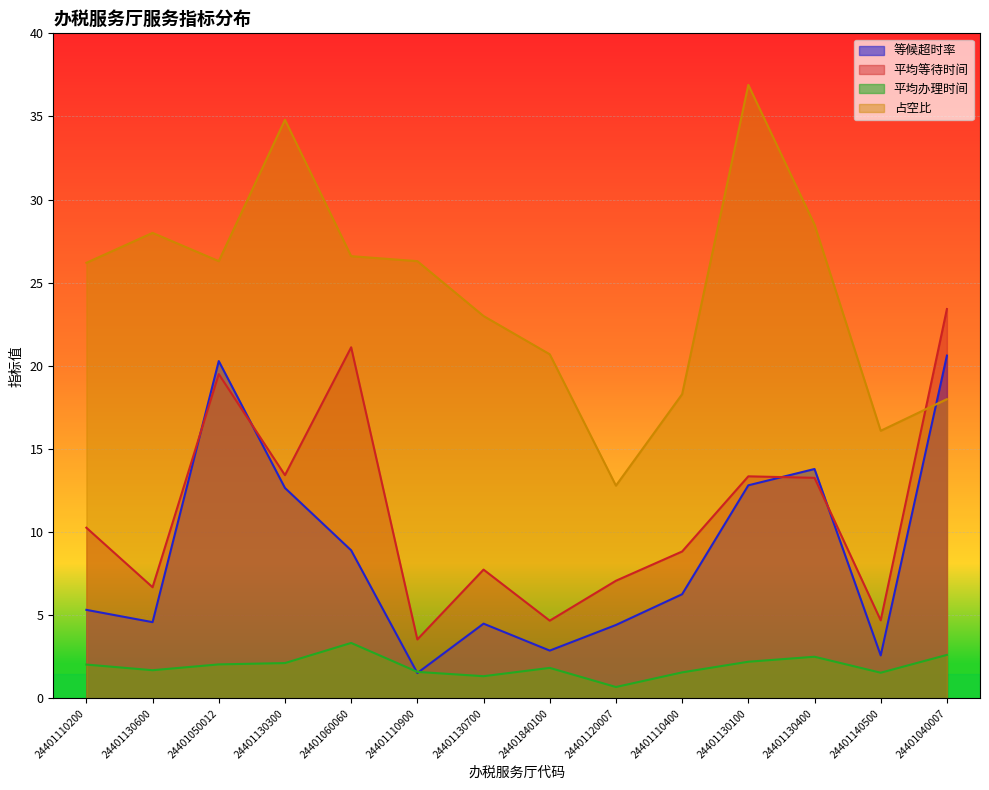

At 24401040007, list the series in order from smallest to largest.

平均办理时间, 占空比, 等候超时率, 平均等待时间